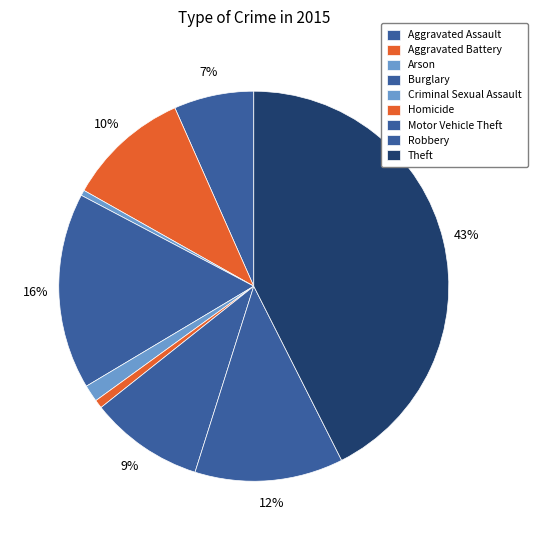

True or false: Burglary accounts for 16% of the total.

True